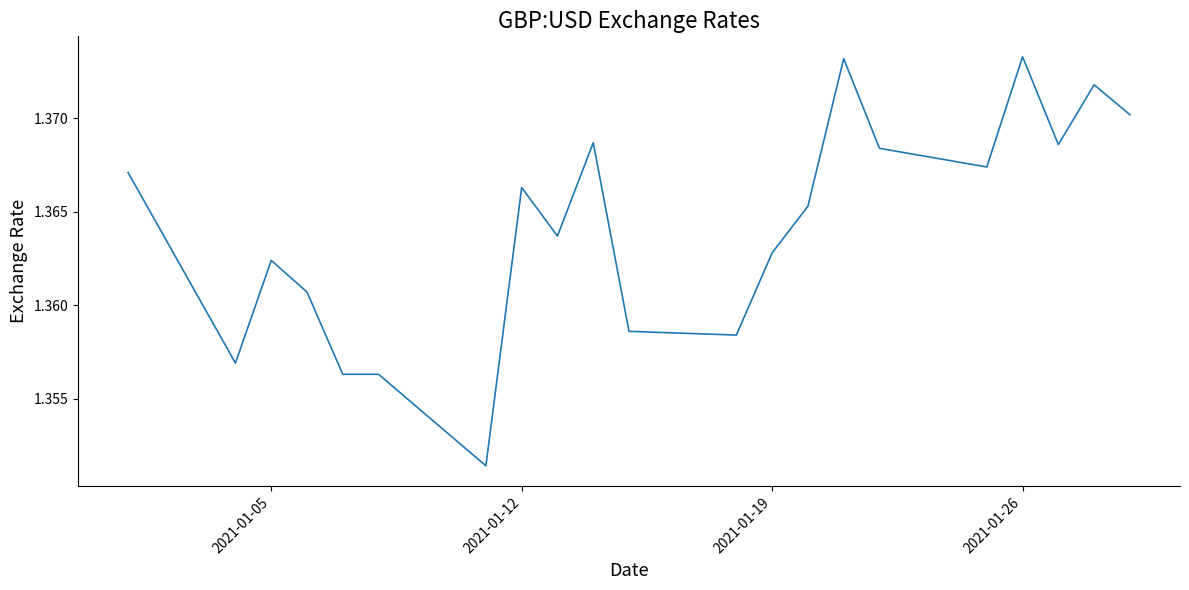

How many interior local valleys (lower than both neighbors) does the data have?

6